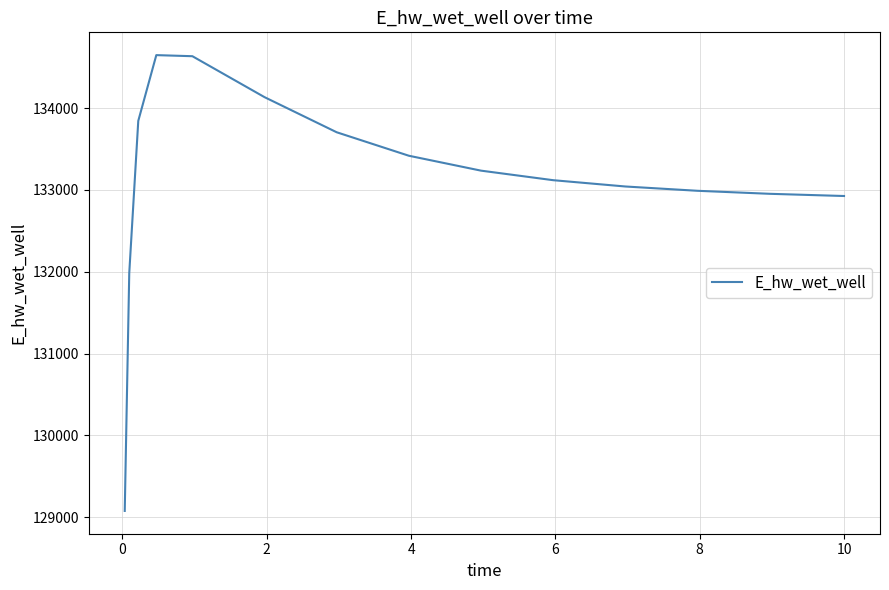

What is the difference between the maximum and minimum values?

5569.1